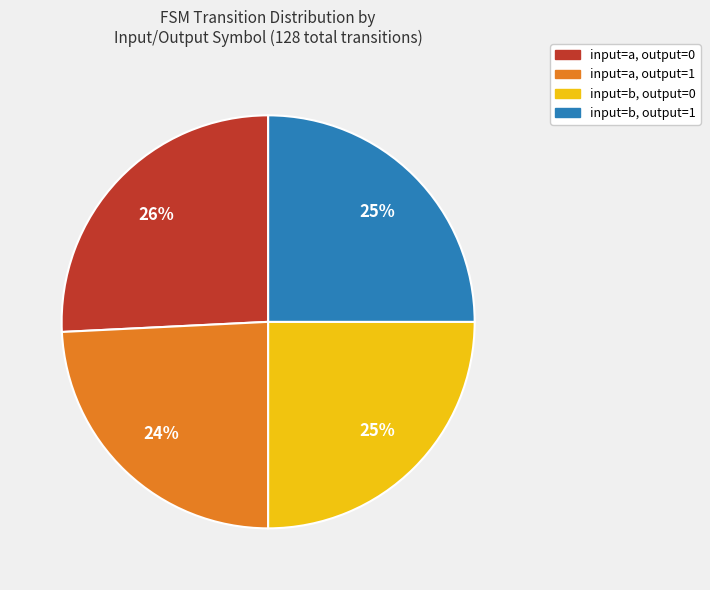

To the nearest percent, what is the average slice percentage?

25%